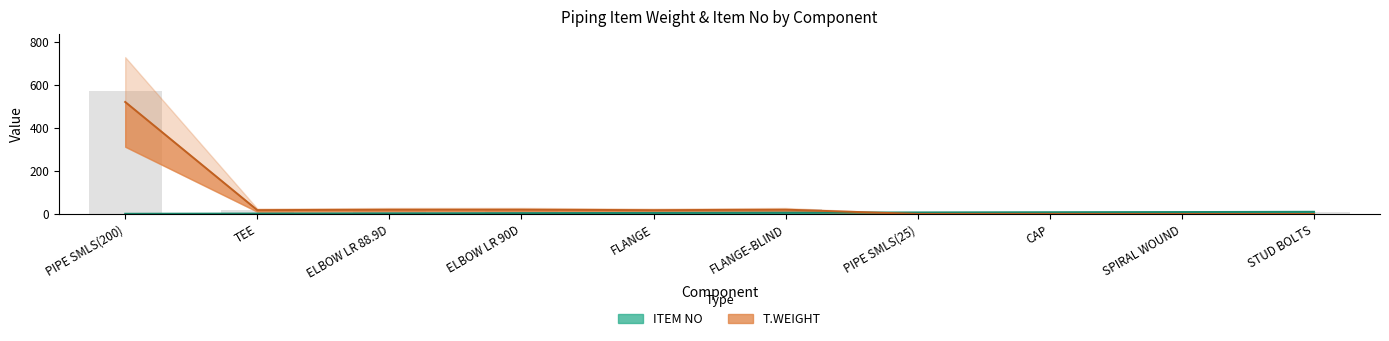

Which has a higher value, TEE or ELBOW LR 88.9D?

ELBOW LR 88.9D